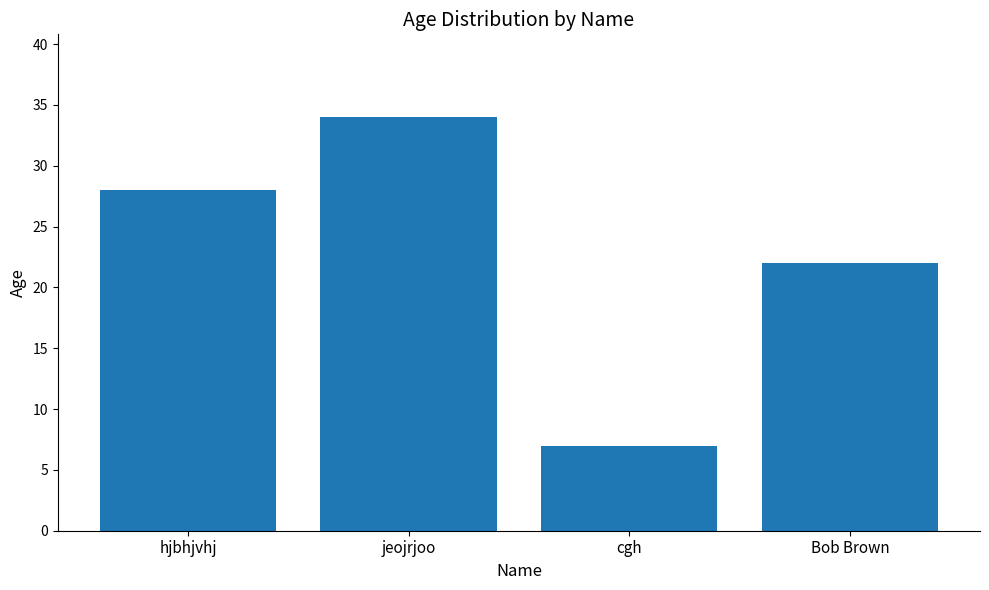

Approximately how many times larger is the value at Bob Brown compared to jeojrjoo?

0.6